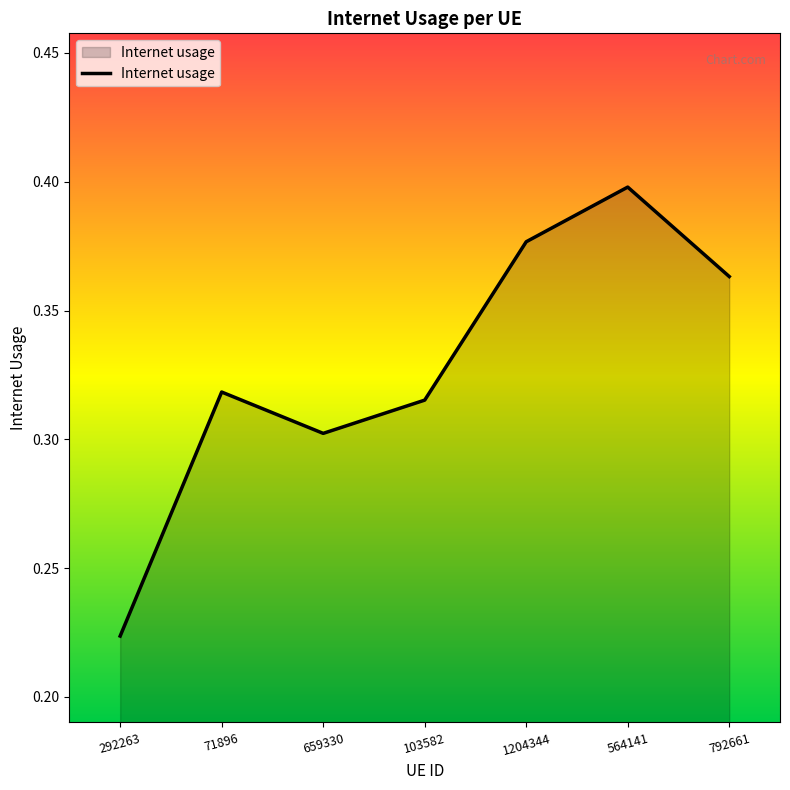

Which category has the lowest value across all series?

292263